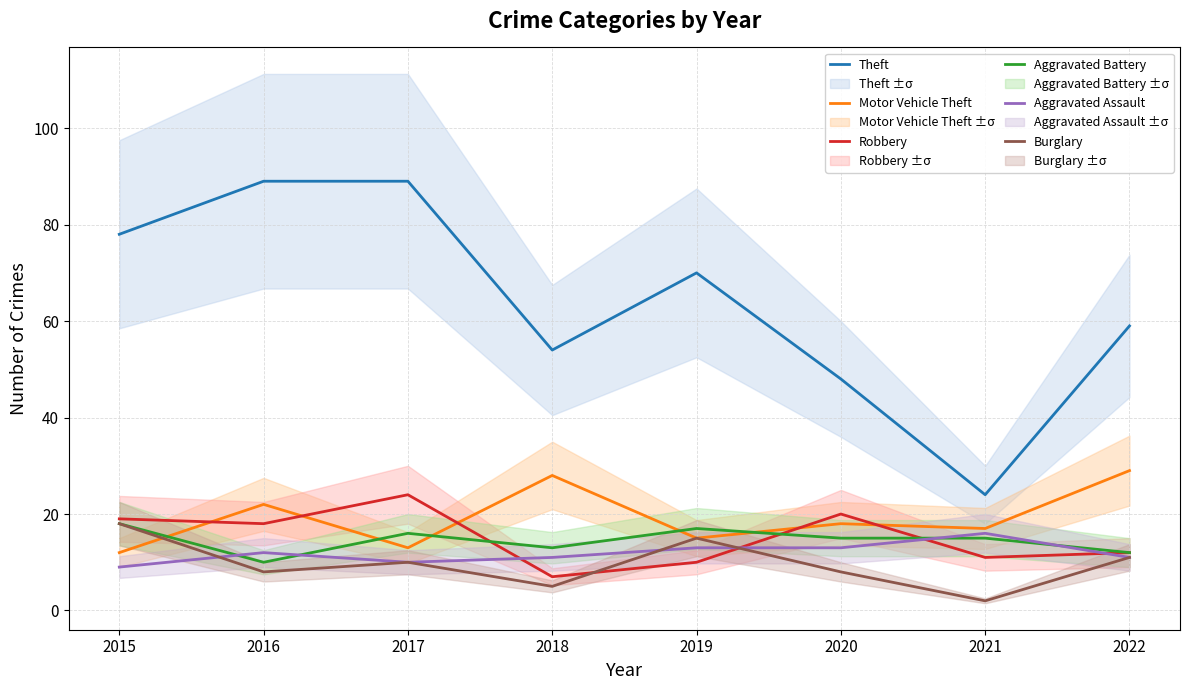

Reading left to right, what are all the values shown in this chart?

Theft: 78	89	89	54	70	48	24	59
Motor Vehicle Theft: 12	22	13	28	15	18	17	29
Robbery: 19	18	24	7	10	20	11	12
Aggravated Battery: 18	10	16	13	17	15	15	12
Aggravated Assault: 9	12	10	11	13	13	16	11
Burglary: 18	8	10	5	15	8	2	11